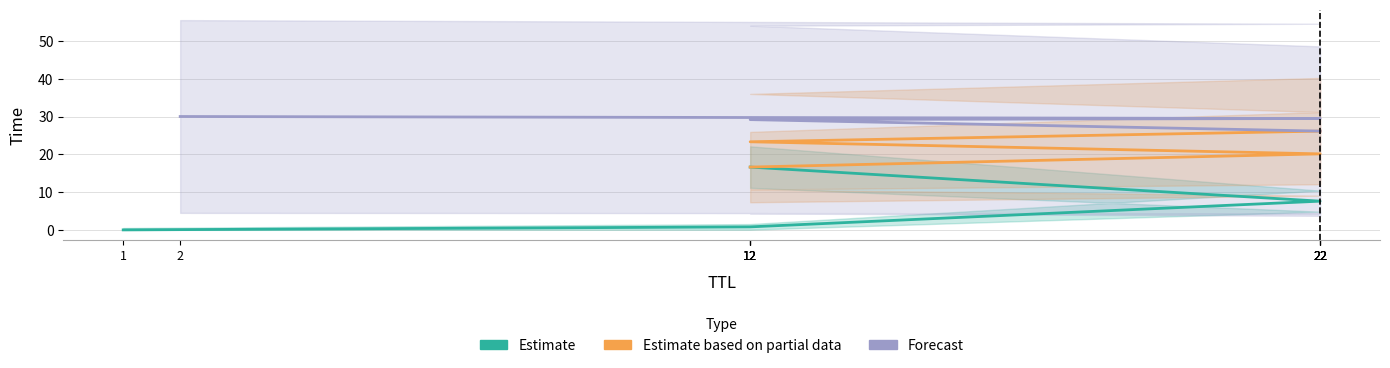

The value of Forecast at 12 is 29.2. True or false?

True